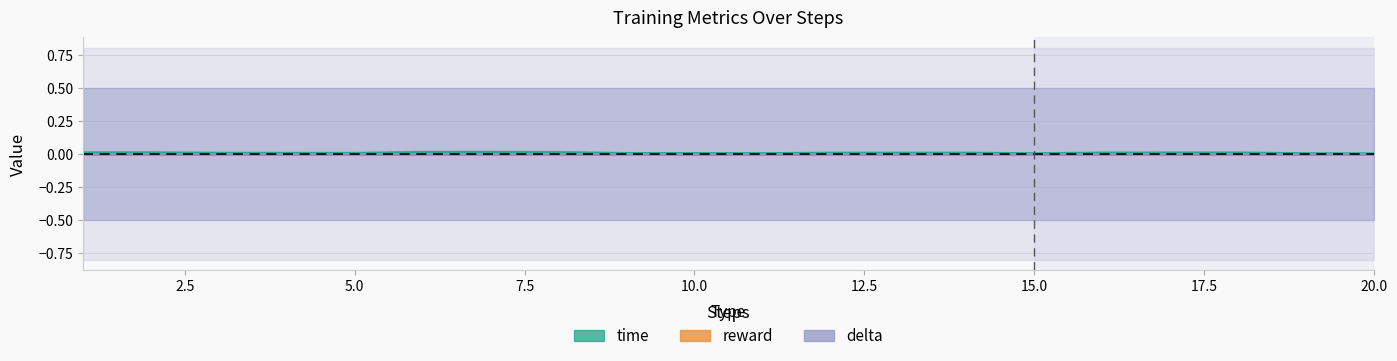

Does the chart have visible grid lines?

Yes